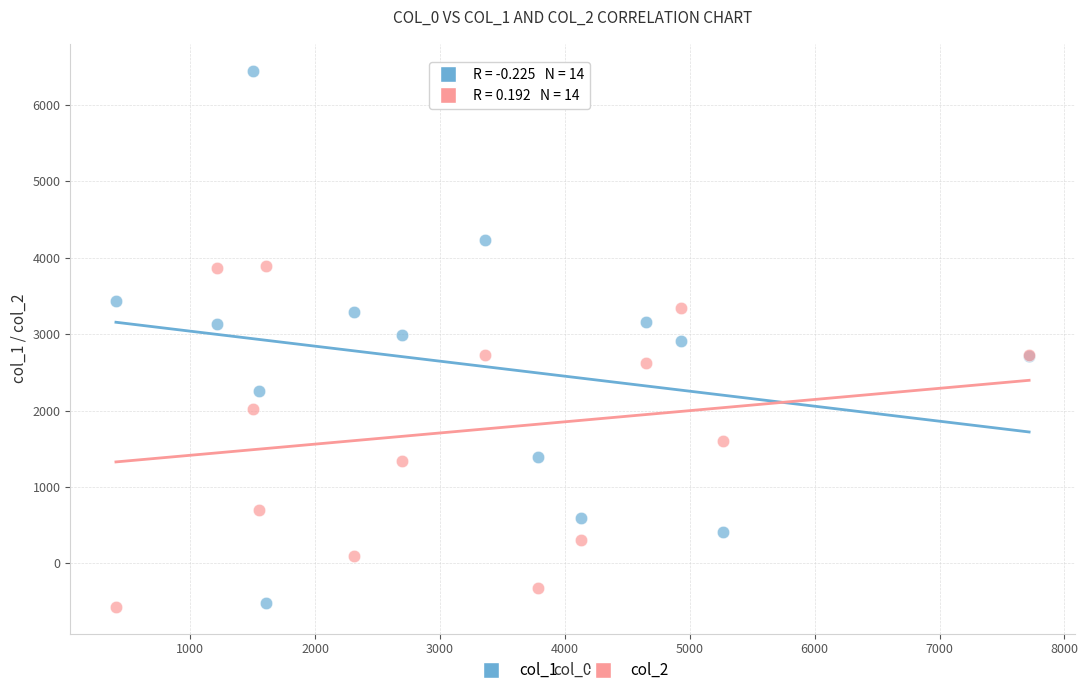

Which series has the largest Y range (max minus min)?

col_1